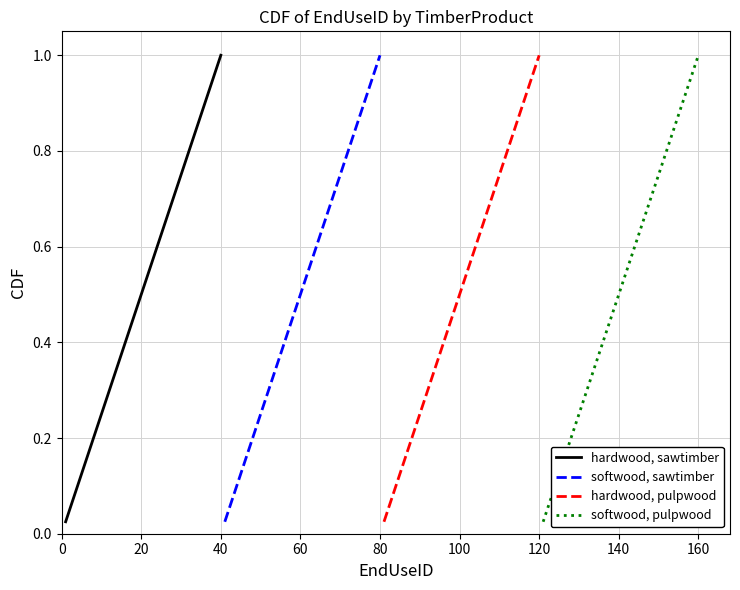

What is the difference between the second highest and second lowest values in the hardwood, pulpwood series?

0.9